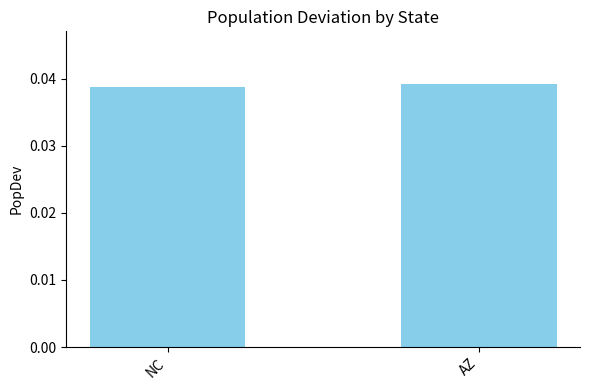

Rank the categories by value from lowest to highest.

NC, AZ